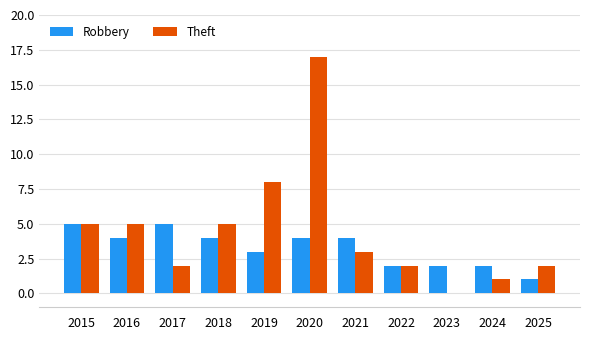

True or false: Robbery has a value of 5 at 2015.

True